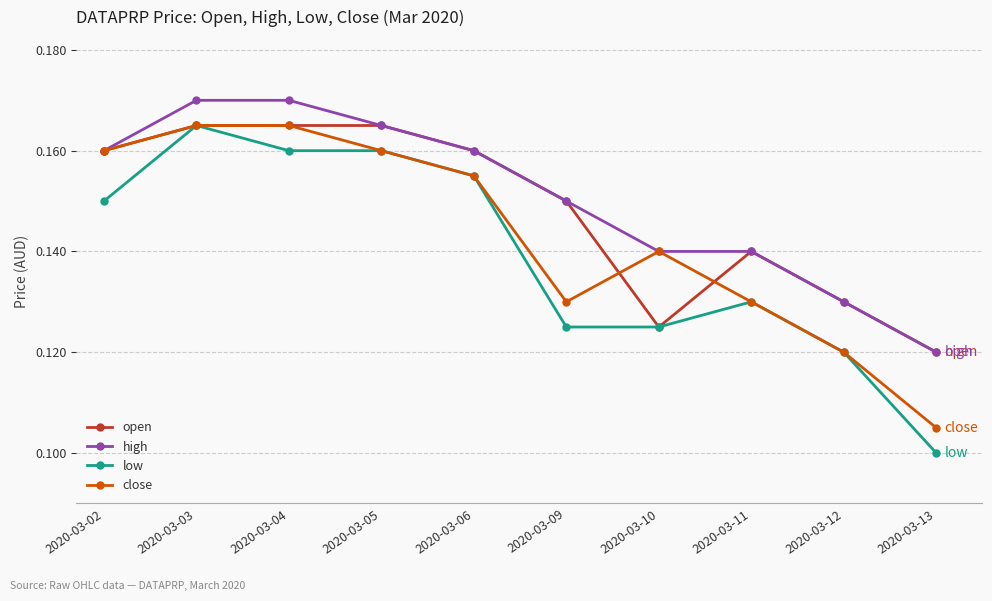

Which series has the largest range (max minus min)?

low